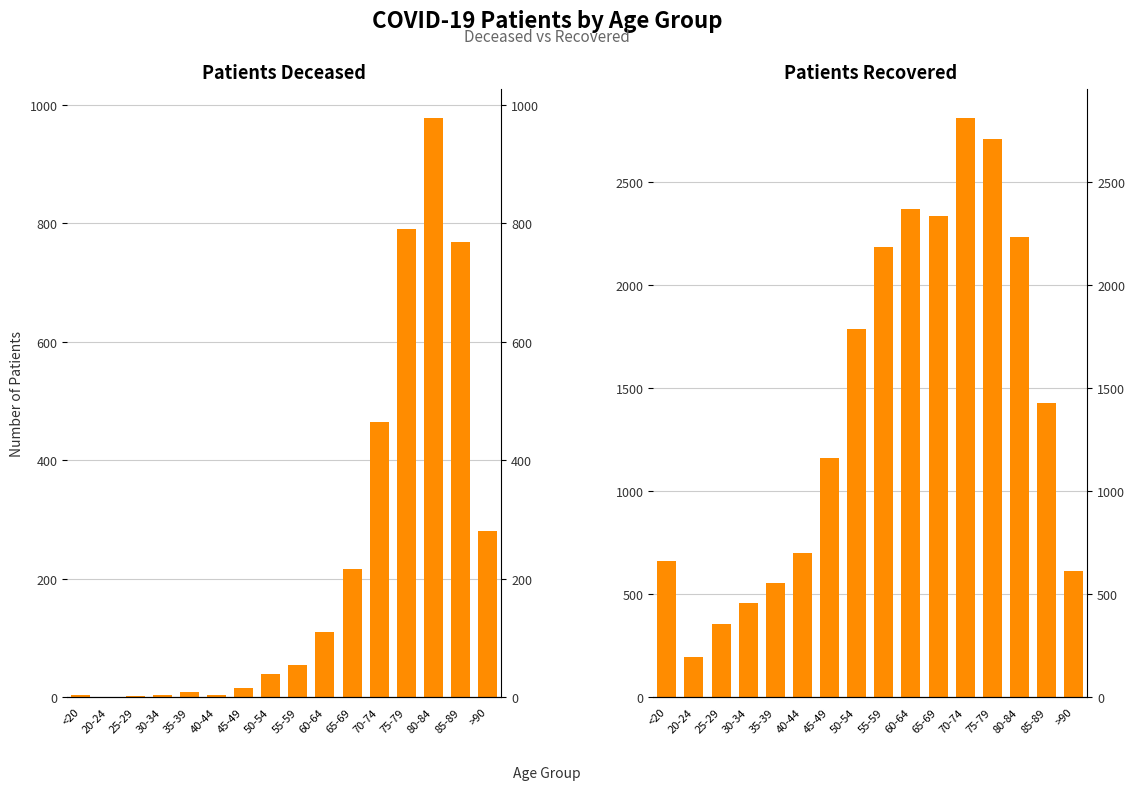

What is the label of the 11th bar from the left?

65-69